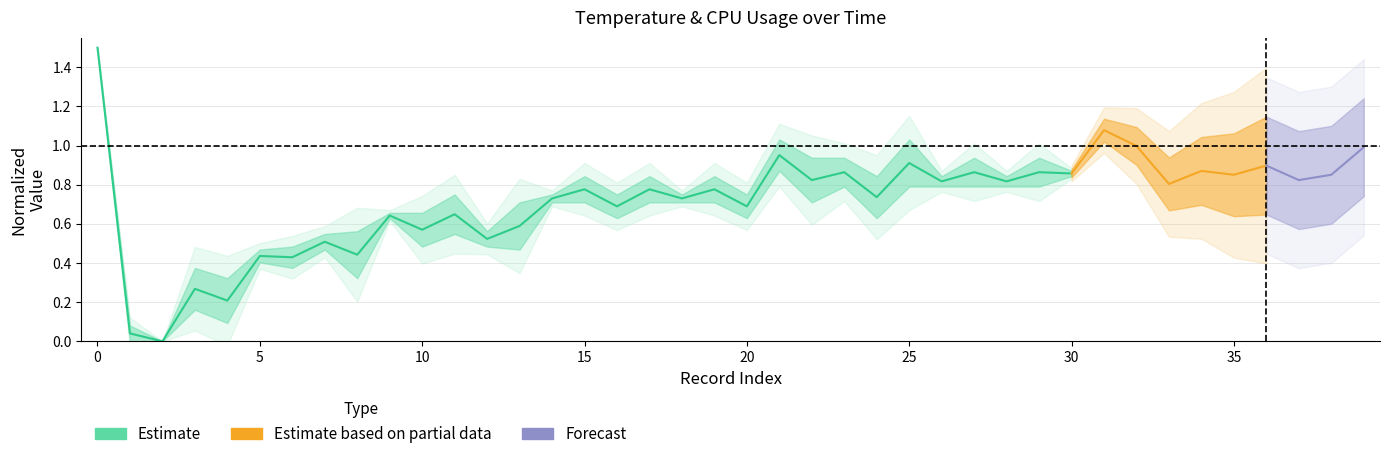

What is the approximate value at 14?

0.7